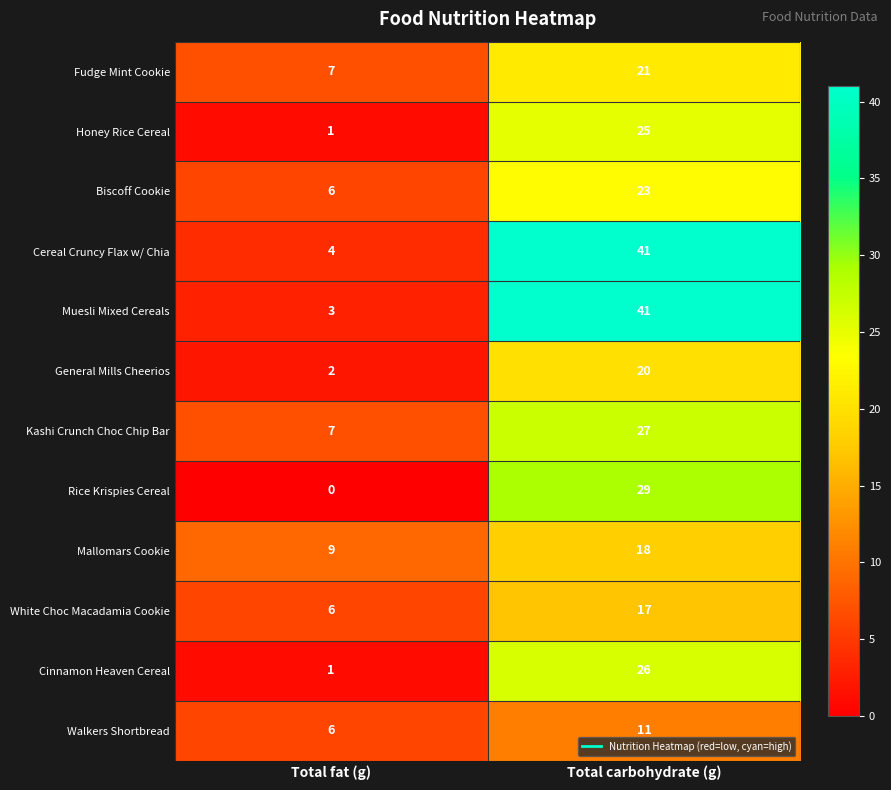

Which series changed the most between Total fat (g) and Total carbohydrate (g)?

Muesli Mixed Cereals